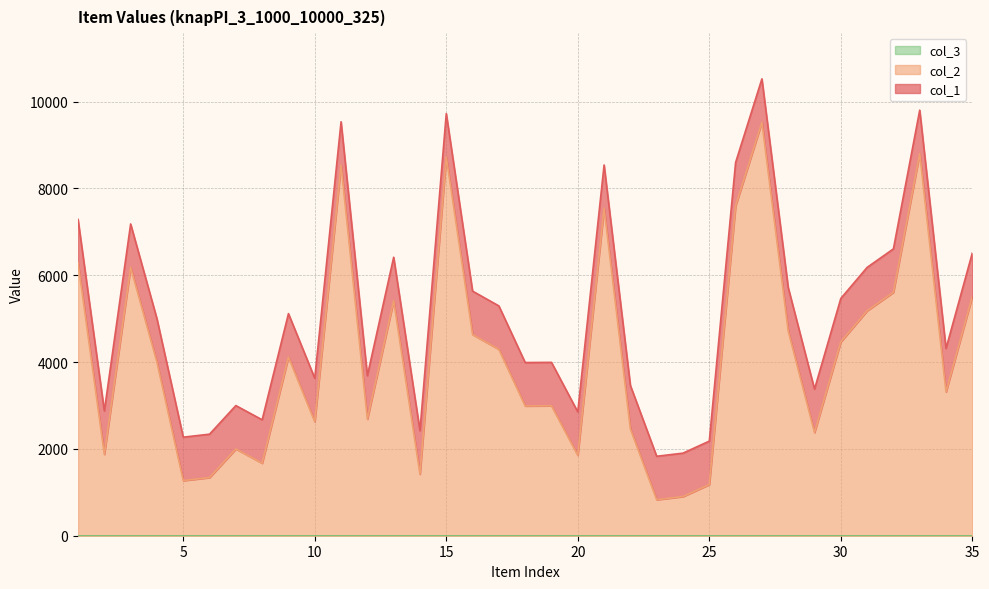

What is the value of the col_1 point at the 1st from the left?

7286